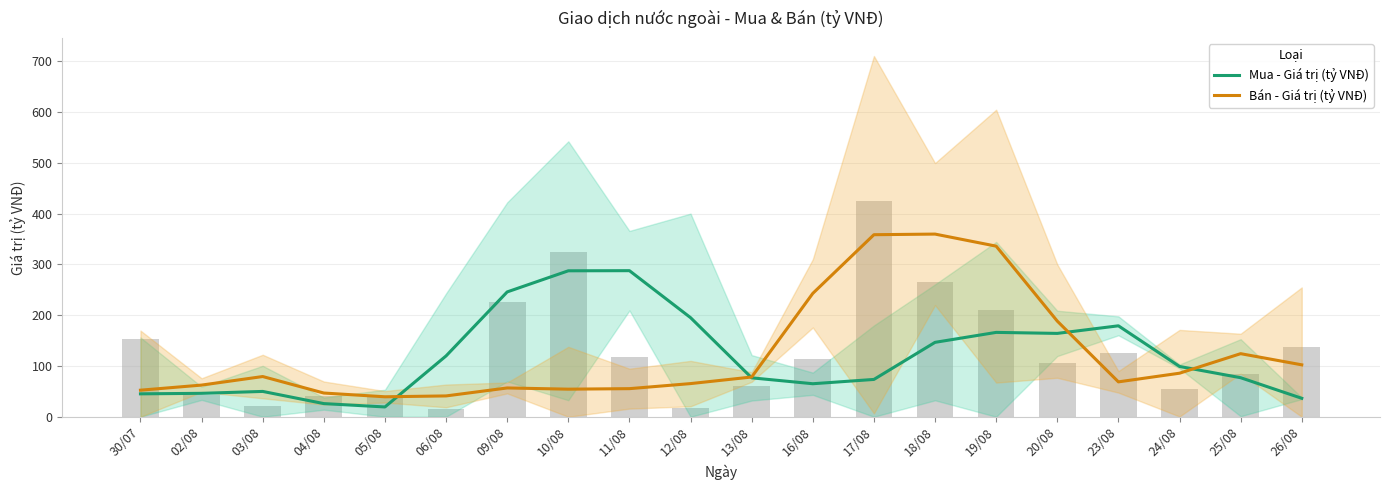

Reading left to right, what are all the values shown in this chart?

Mua - Giá trị (tỷ VNĐ): 45.1	46.1	49.9	25.9	19.3	119.8	245.8	287.3	287.6	195.1	76.6	65.0	73.5	146.5	166.1	164.1	179.0	99.0	76.9	36.3
Bán - Giá trị (tỷ VNĐ): 52.3	62.3	79.2	46.7	39.3	41.0	56.7	54.3	55.3	65.3	78.2	242.9	358.4	359.6	335.9	188.3	68.7	85.7	124.2	102.2